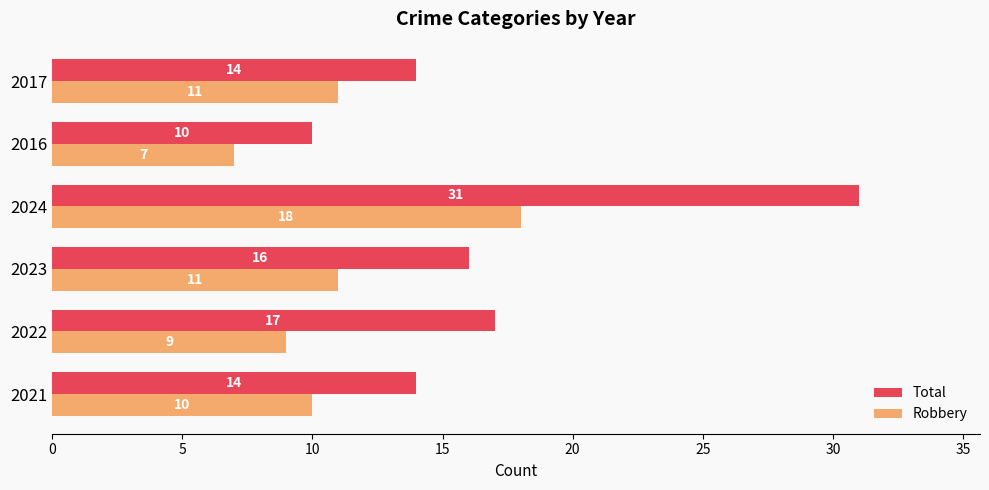

Rank the series by their average value, from highest to lowest.

Total, Robbery